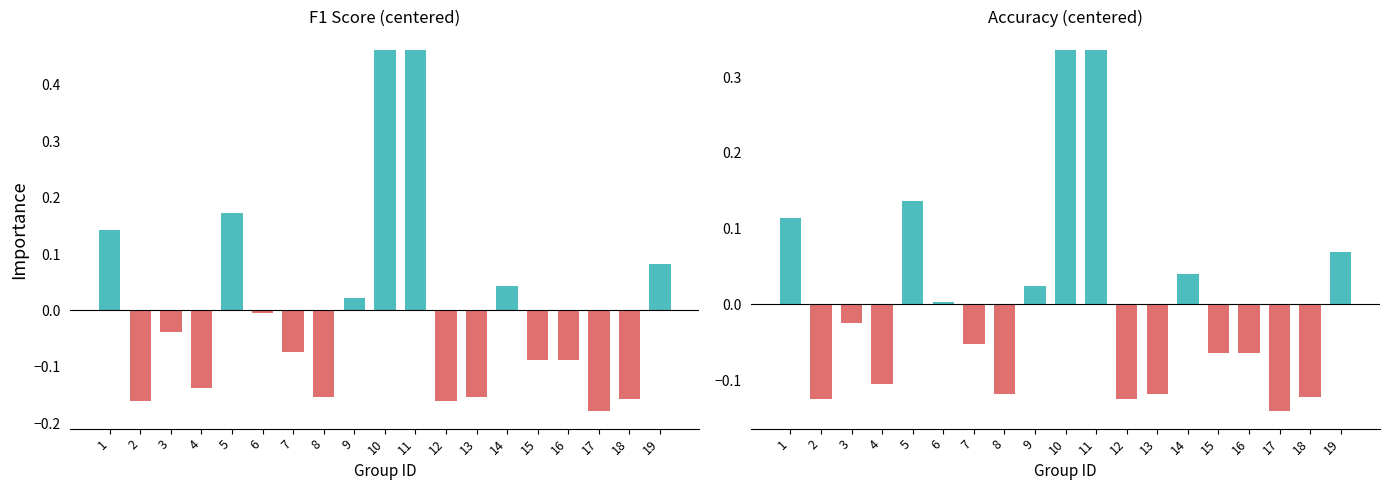

Which series has the largest range (max minus min)?

f1